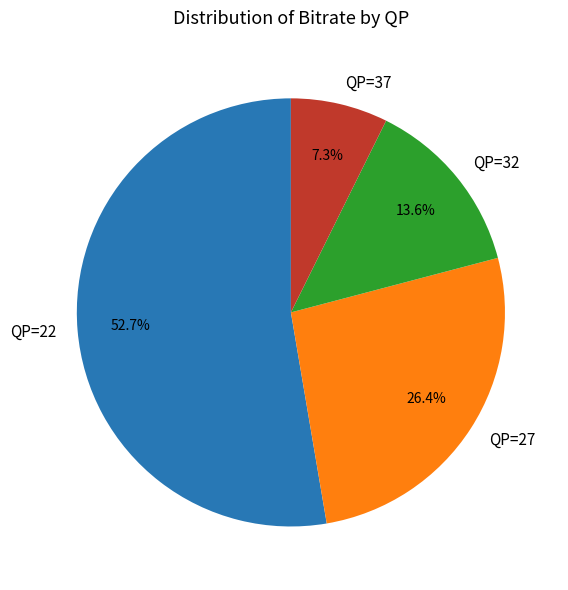

To the nearest percent, what is the difference between the largest and smallest slice percentages?

45%